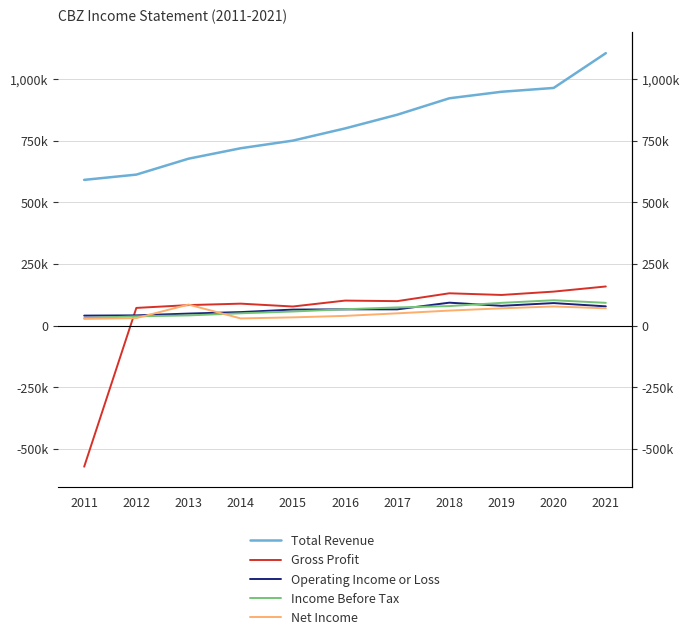

Reading left to right, what are all the values shown in this chart?

Total Revenue: 2011=591300	2012=612700	2013=677200	2014=719500	2015=750400	2016=799800	2017=855300	2018=922000	2019=948400	2020=963900	2021=1104900
Gross Profit: 2011=-571100	2012=72400	2013=83800	2014=89700	2015=78100	2016=102100	2017=99800	2018=131700	2019=124900	2020=138500	2021=159300
Operating Income or Loss: 2011=41200	2012=42200	2013=49400	2014=55500	2015=65600	2016=66600	2017=66500	2018=93600	2019=80900	2020=92000	2021=78700
Income Before Tax: 2011=31300	2012=38200	2013=42000	2014=50600	2015=57800	2016=67000	2017=74300	2018=79800	2019=92900	2020=103500	2021=93000
Net Income: 2011=28000	2012=31100	2013=85900	2014=29800	2015=34100	2016=40100	2017=50400	2018=61600	2019=70700	2020=78300	2021=70900